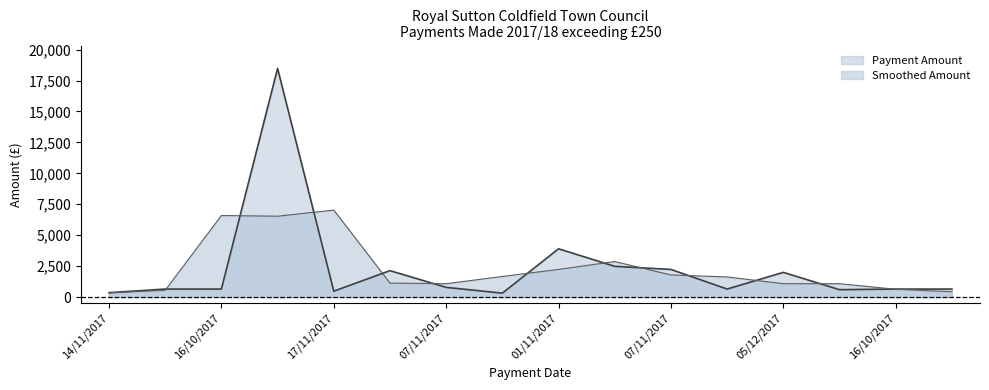

Between 01/11/2017 and 16/10/2017, which is larger?

01/11/2017